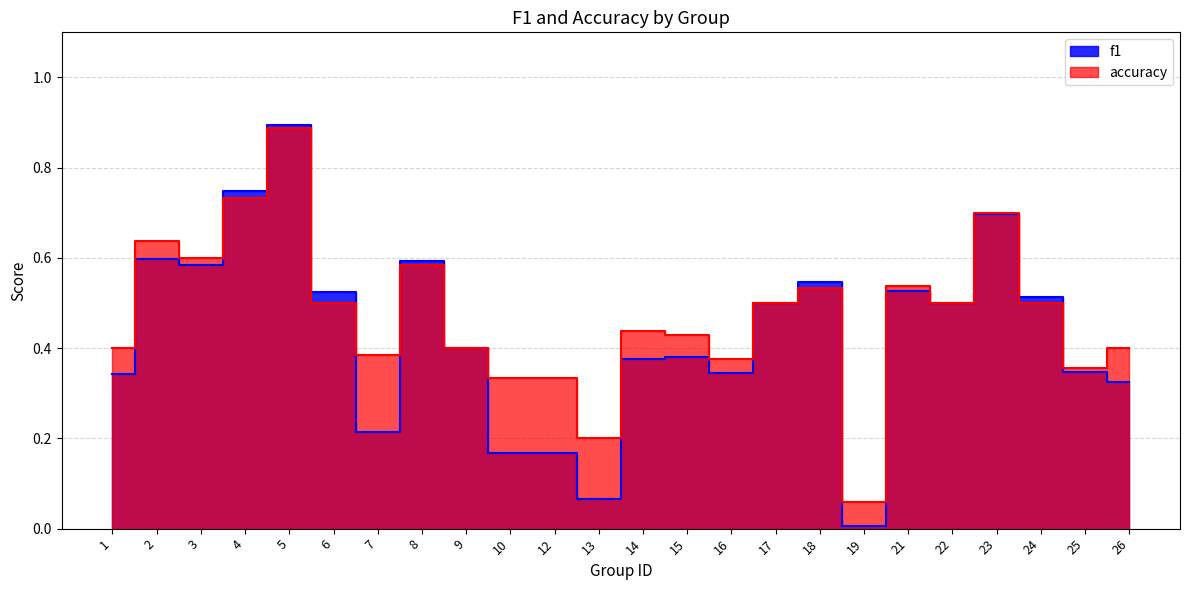

What is the average value of the f1 series?

0.4